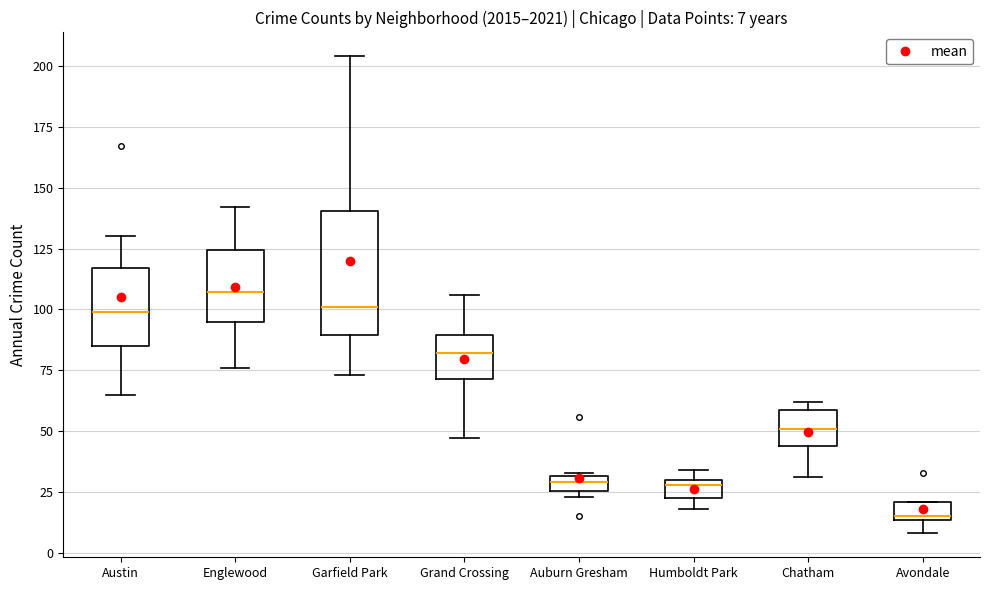

Which box is the tallest, from its lower edge to its upper edge?

Garfield Park